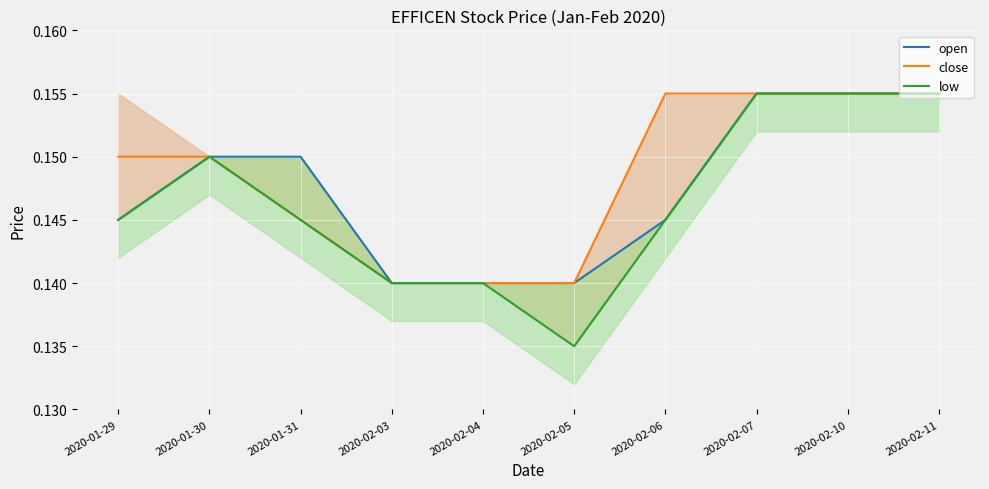

List the series in order of their peak value, lowest first.

open, close, low